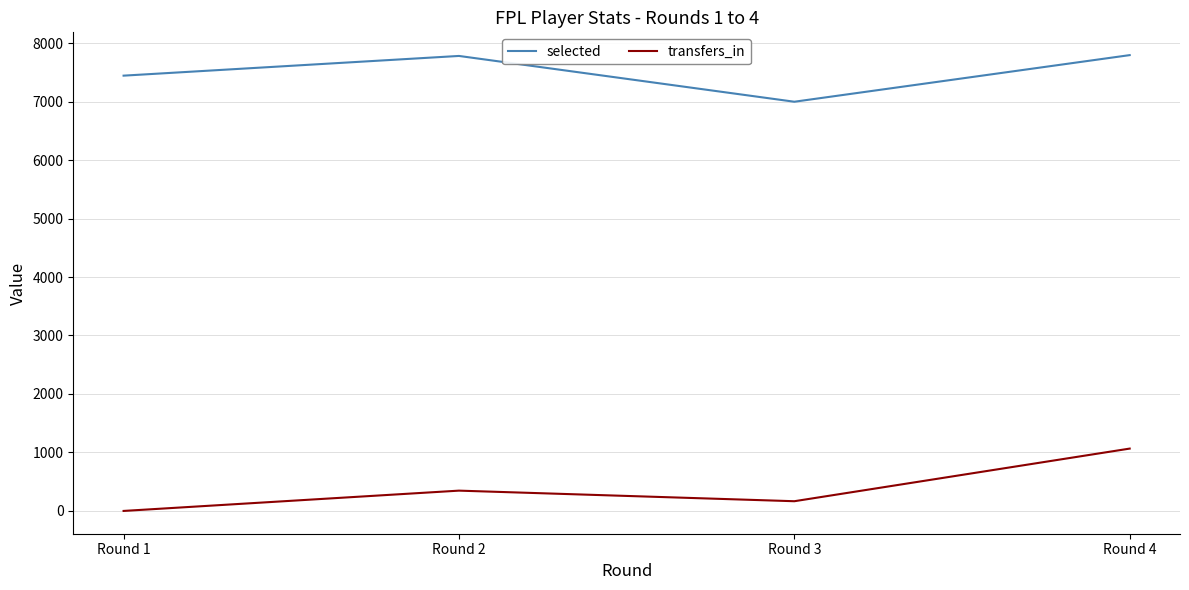

What is the sum of the transfers_in values at Round 3 and Round 2?

513